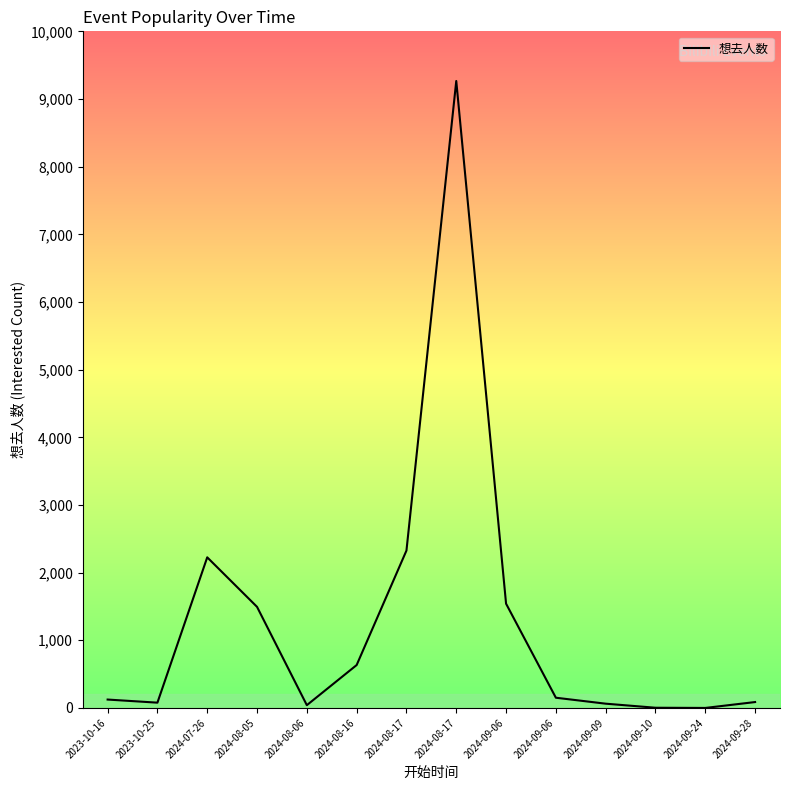

What is the change in value from 2023-10-25 to 2024-08-05?

+1416